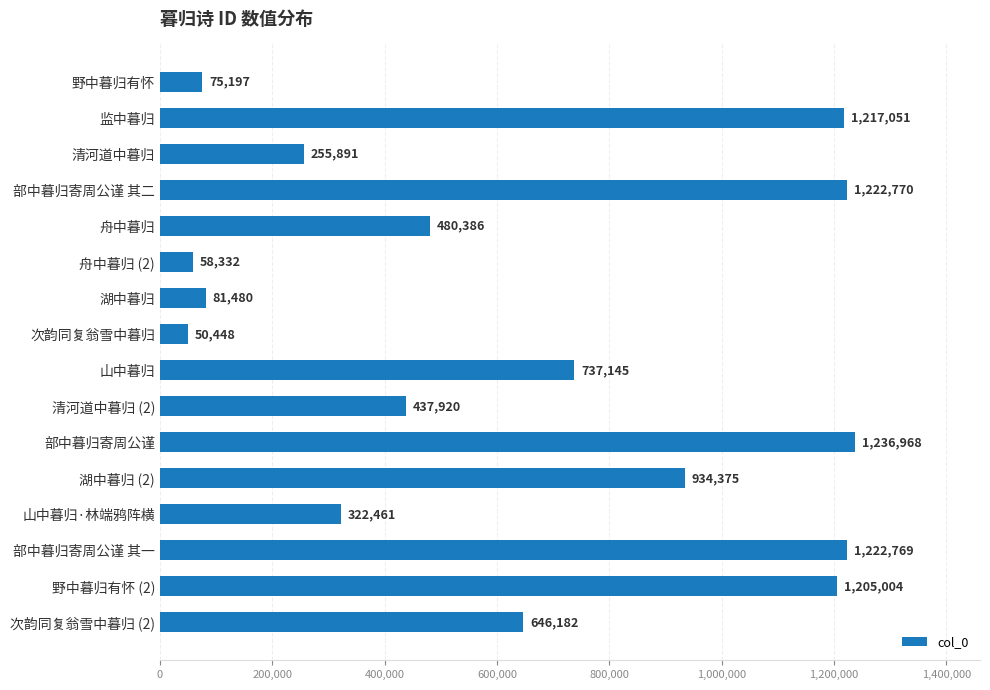

Is it true that the value at 次韵同复翁雪中暮归 (2) is 1129072?

False